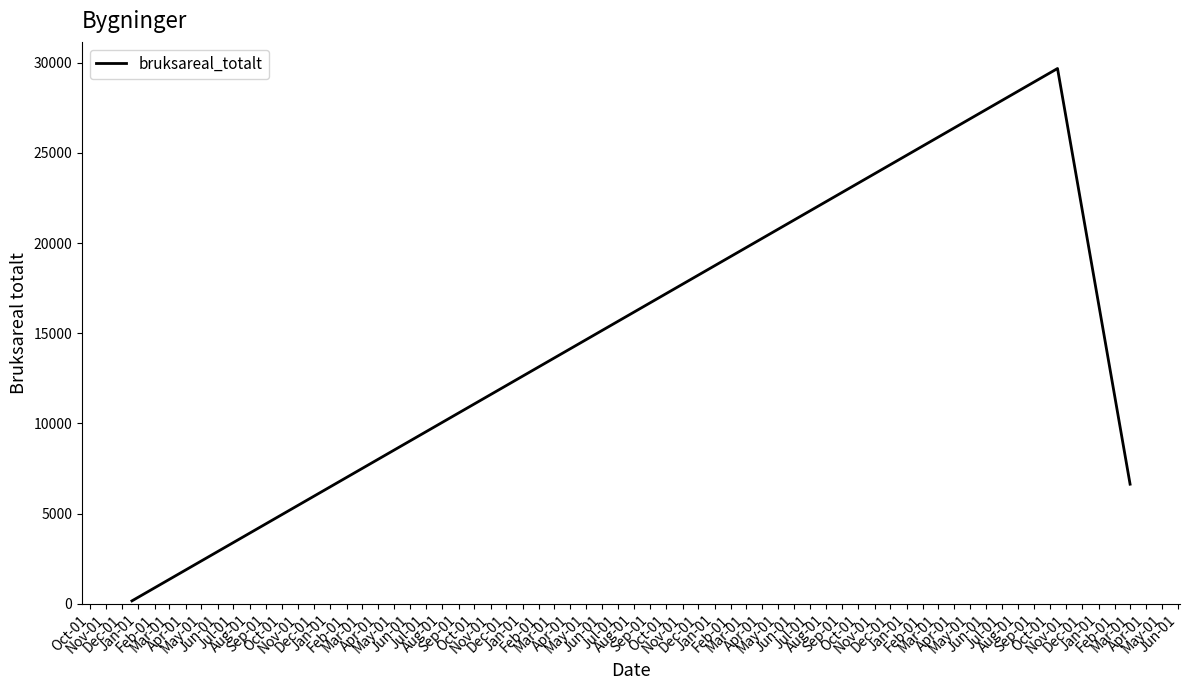

What is the average value?

12160.1